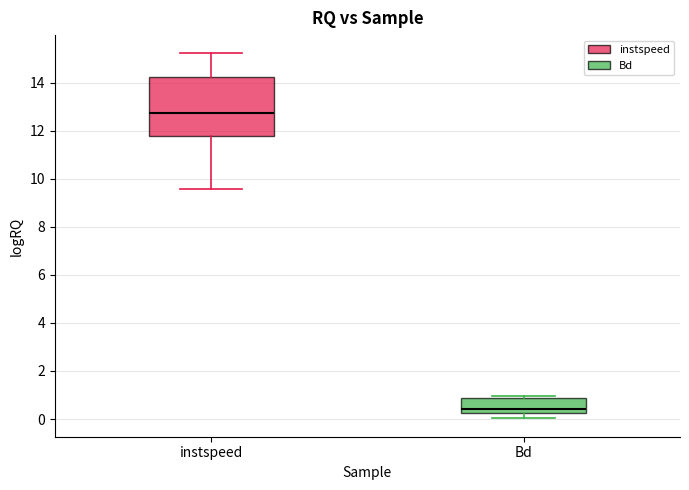

Reading left to right, read every box against the y-axis: the position of its median line, the range the box covers, and the ends of its whiskers. The values are not printed on the chart, so give them approximately, as read against the axis.

instspeed: median 12.8, box 11.8 to 14.2, whiskers 9.6 to 15.2
Bd: median 0.4, box 0.2 to 0.8, whiskers 0.0 to 1.0